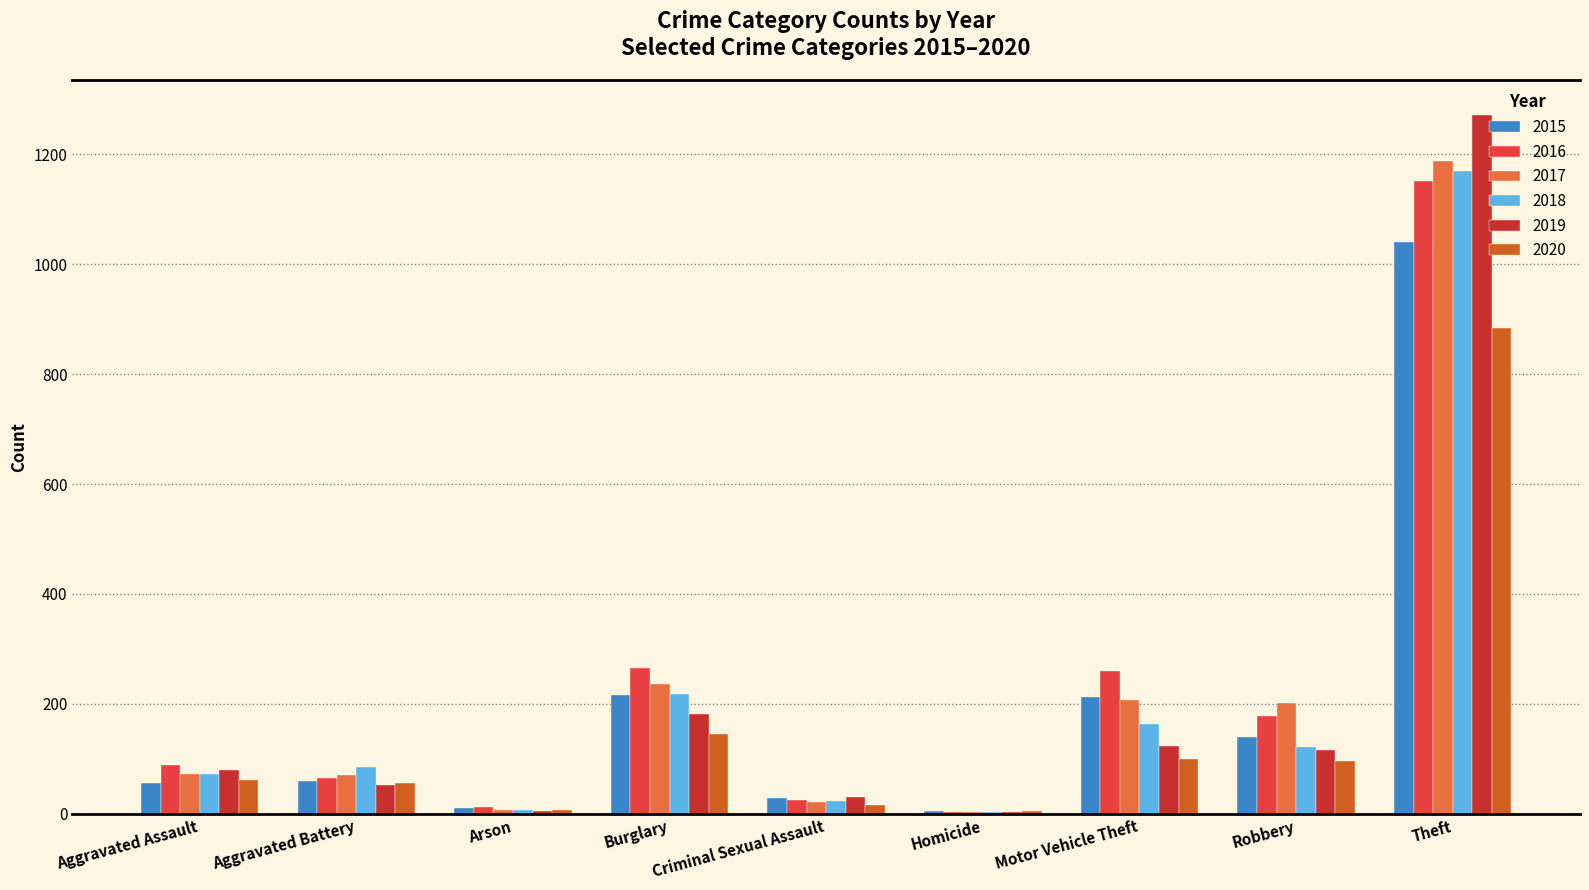

Reading left to right, extract all data points from this chart.

2015: 56	60	10	216	29	5	212	139	1041
2016: 88	66	12	266	26	4	259	178	1151
2017: 72	71	7	237	22	4	208	202	1188
2018: 72	86	7	218	24	4	163	121	1170
2019: 80	53	5	182	31	4	123	116	1272
2020: 62	57	7	146	16	5	99	97	884